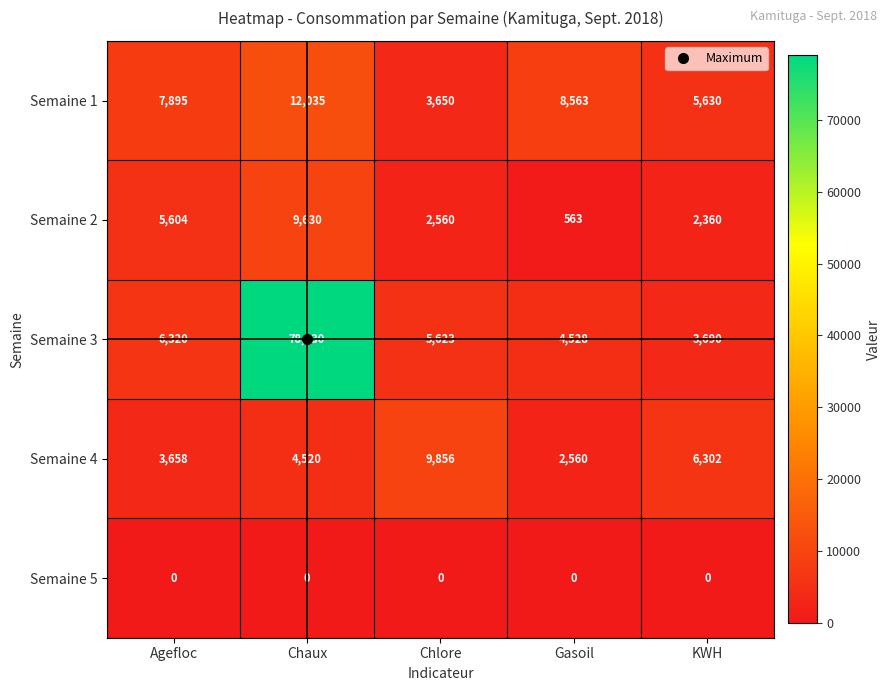

What is the approximate value of Semaine 2 at Gasoil, to the nearest 50?

550